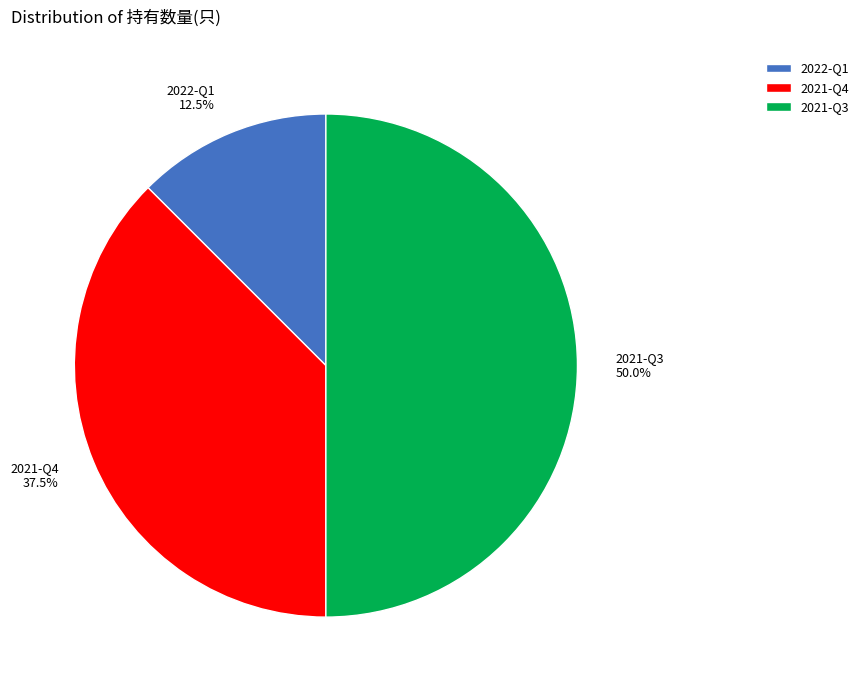

Does 2022-Q1 represent more than half of the total?

No